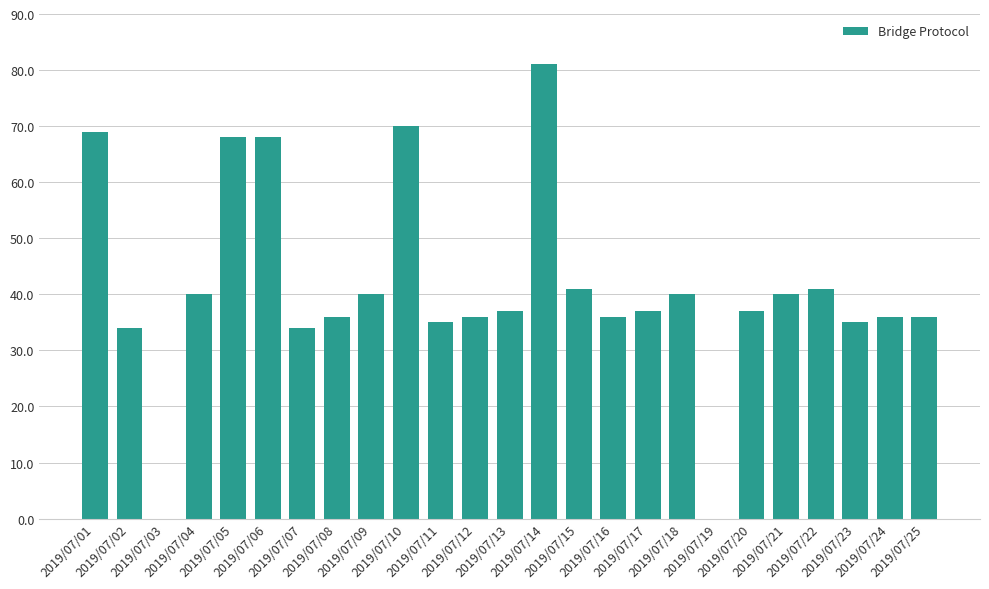

True or false: the data shows 55 at 2019/07/08.

False